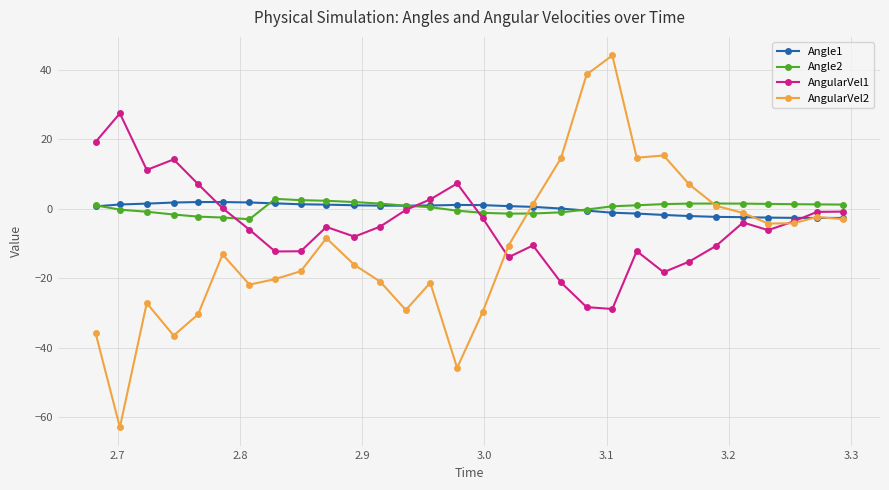

What is the difference between the second highest and second lowest values in the AngularVel1 series?

47.5